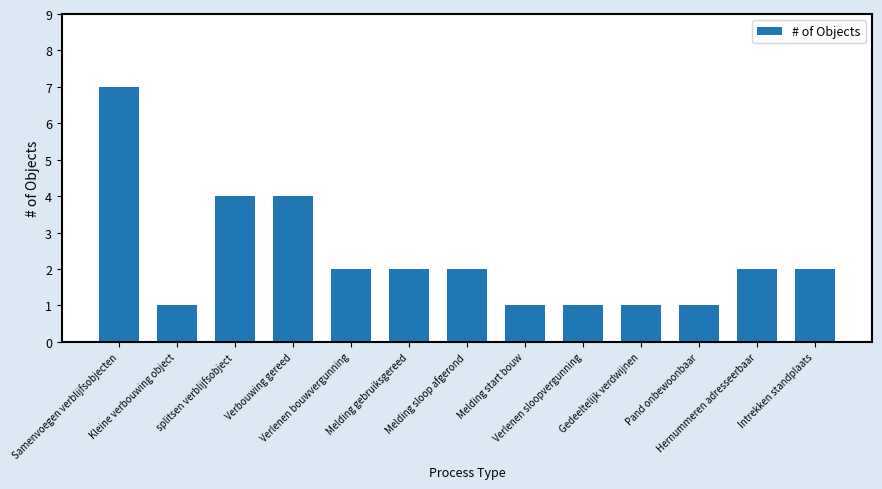

Reading right to left, list all the values displayed in this chart.

Intrekken standplaats=2	Hernummeren adresseerbaar=2	Pand onbewoonbaar=1	Gedeeltelijk verdwijnen=1	Verlenen sloopvergunning=1	Melding start bouw=1	Melding sloop afgerond=2	Melding gebruiksgereed=2	Verlenen bouwvergunning=2	Verbouwing gereed=4	splitsen verblijfsobject=4	Kleine verbouwing object=1	Samenvoegen verblijfsobjecten=7